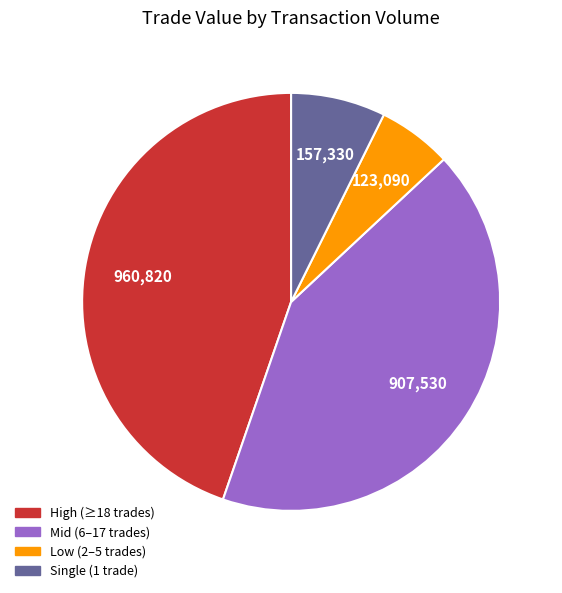

Does any single category account for the majority?

No